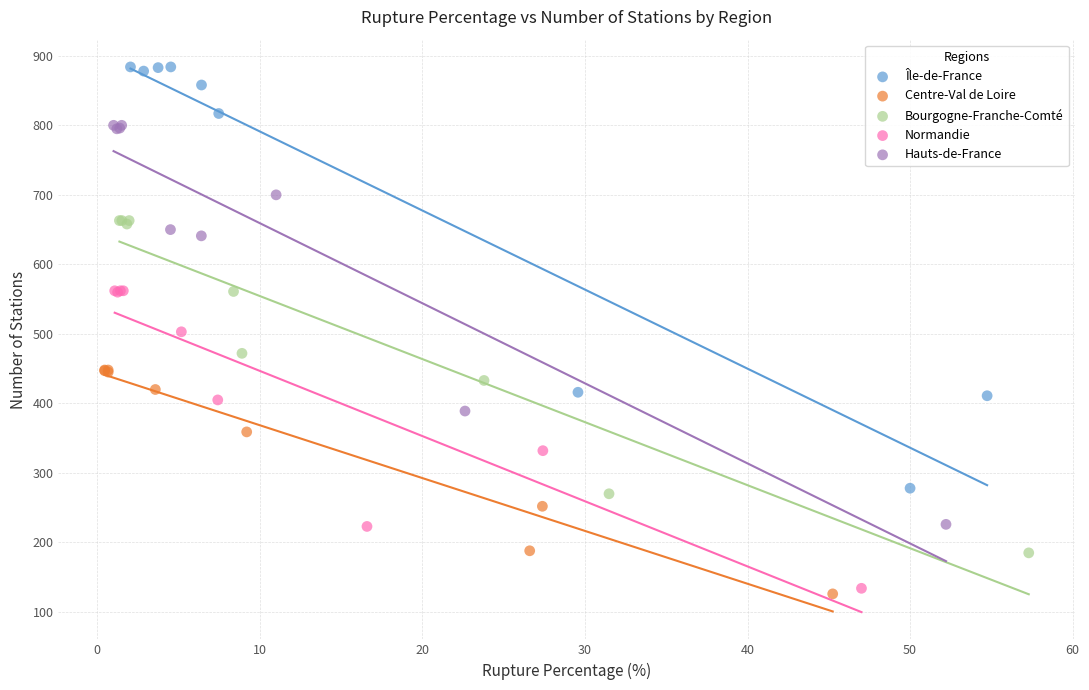

Which series contains the lowest Y value?

Centre-Val de Loire